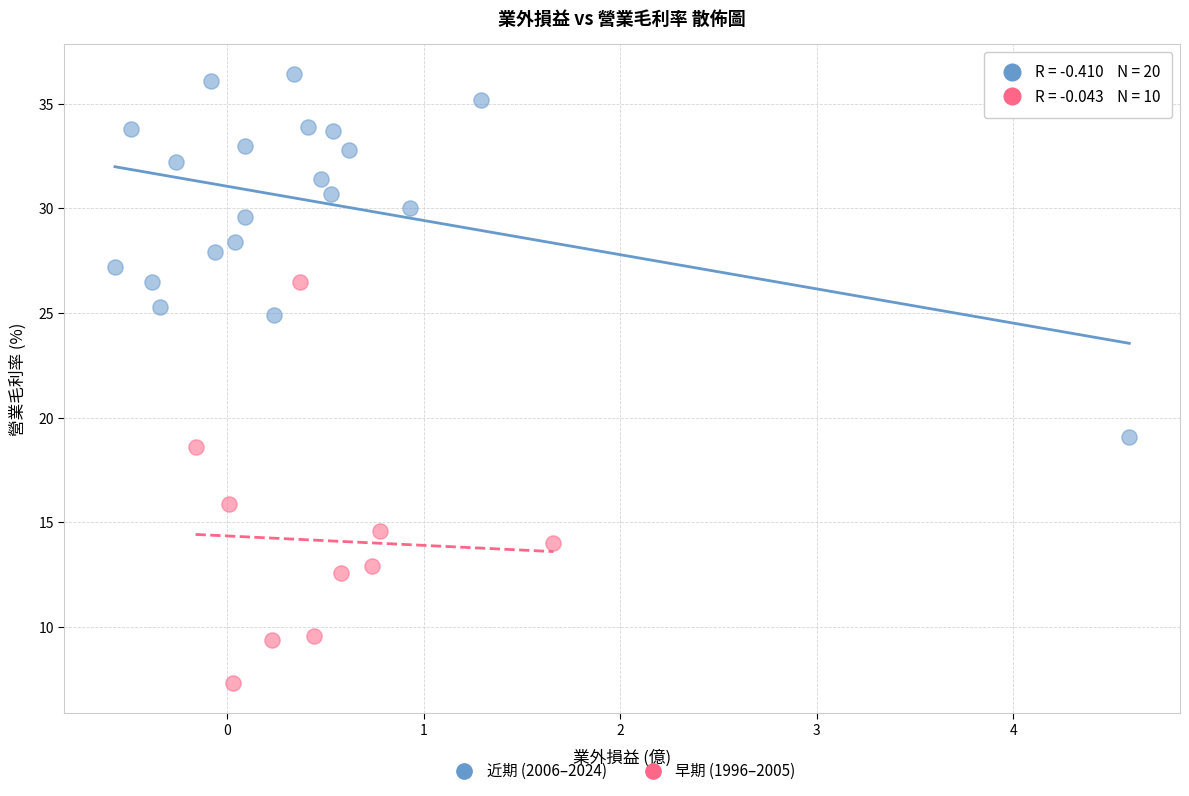

Which series has the largest Y range (max minus min)?

早期 (1996–2005)